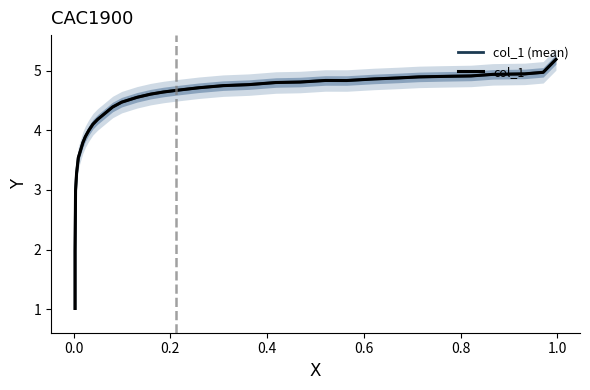

How many data points in col_1 (mean) are above 4?

24